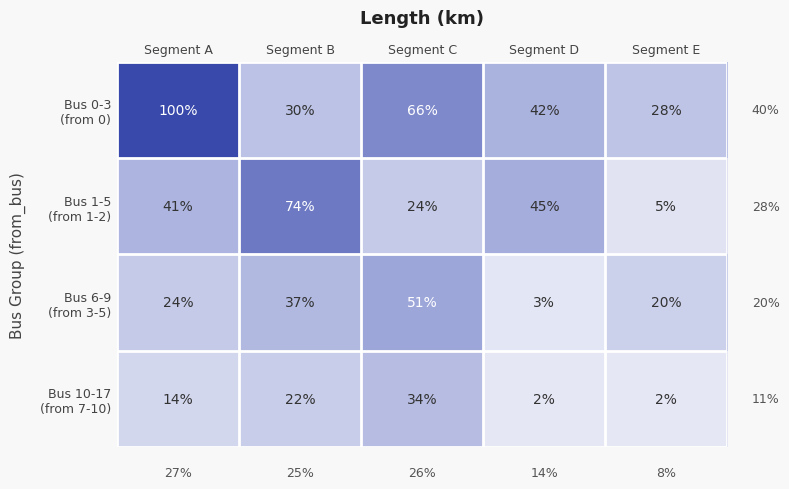

At which category is the sum across all series the highest?

Segment A